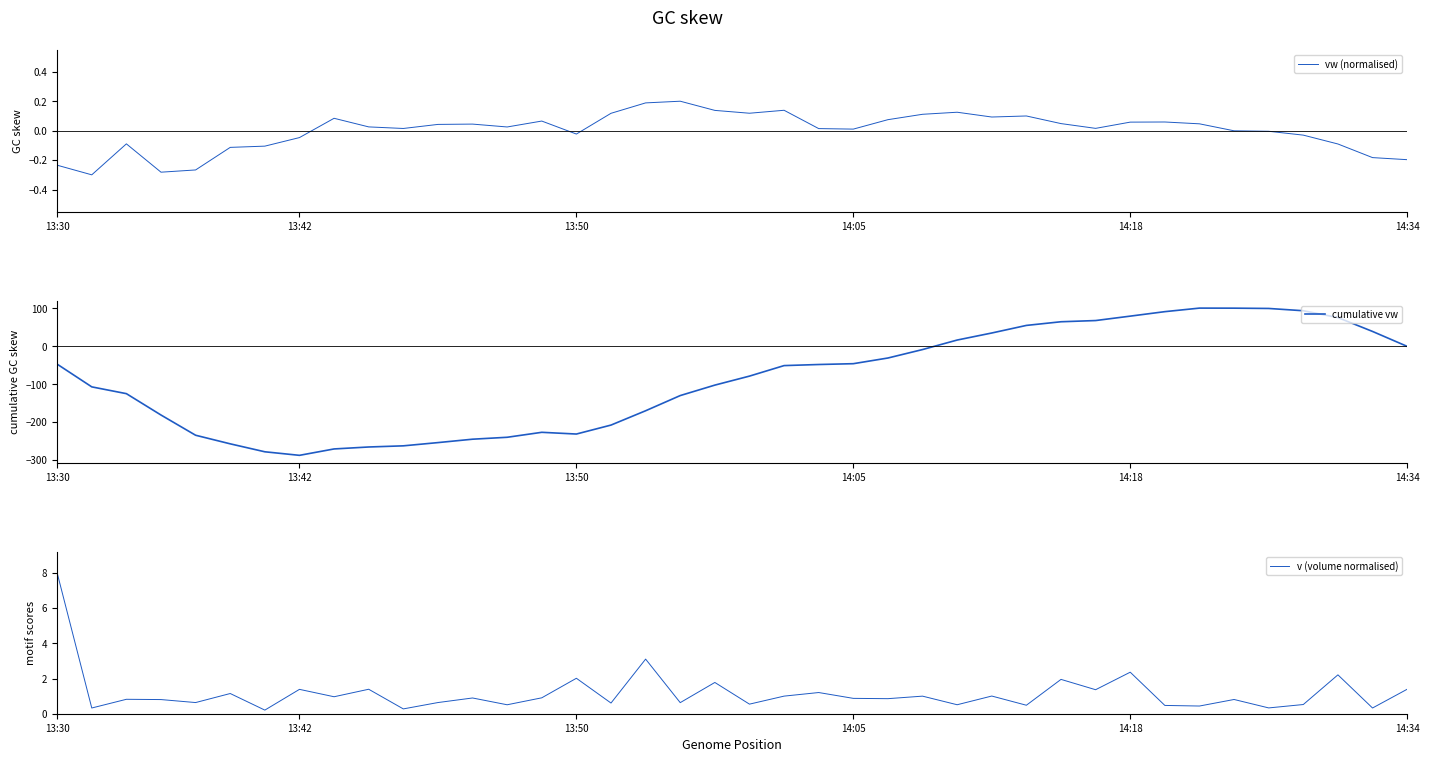

How many intersections are there between v (volume normalised) and cumulative vw?

2